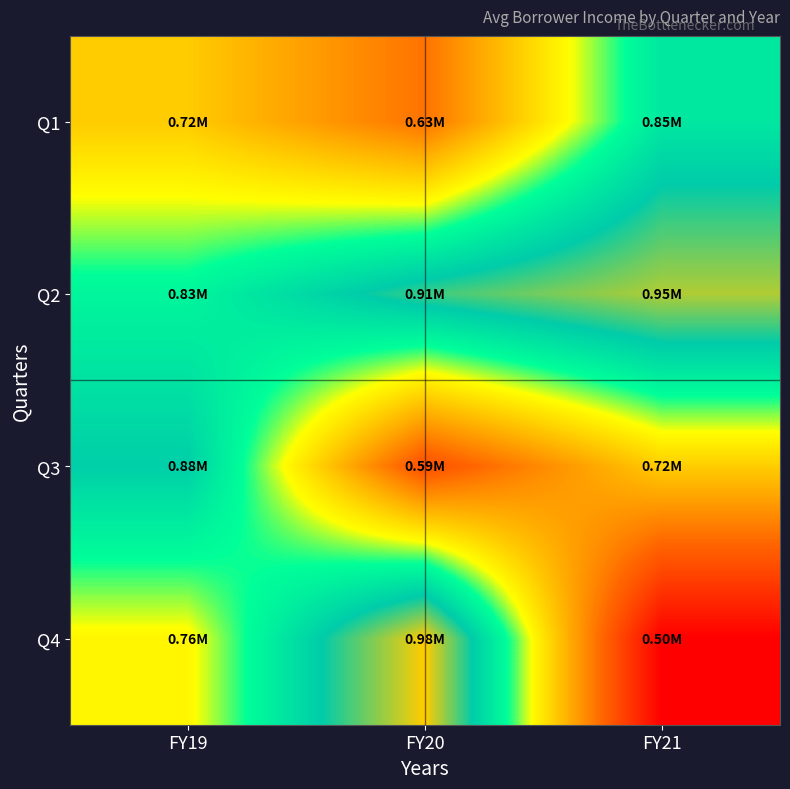

What is the spread (max minus min) of values at FY21?

453145